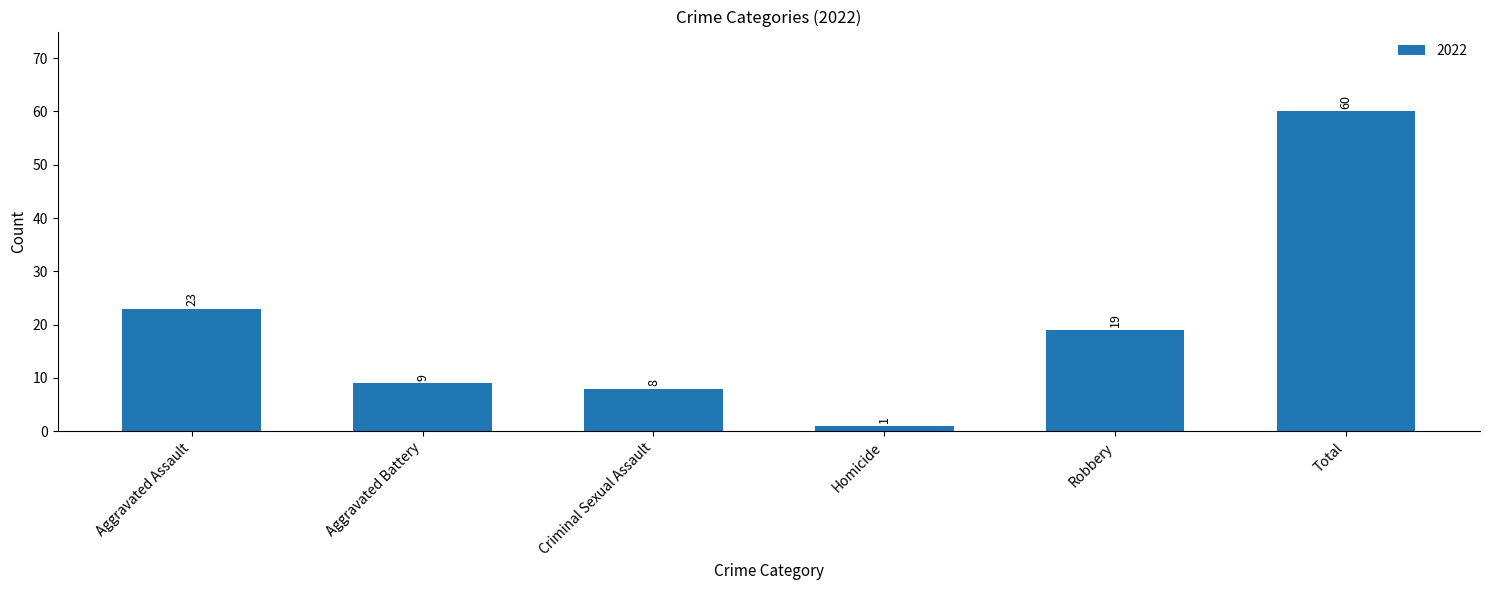

Does the chart contain any negative values?

No